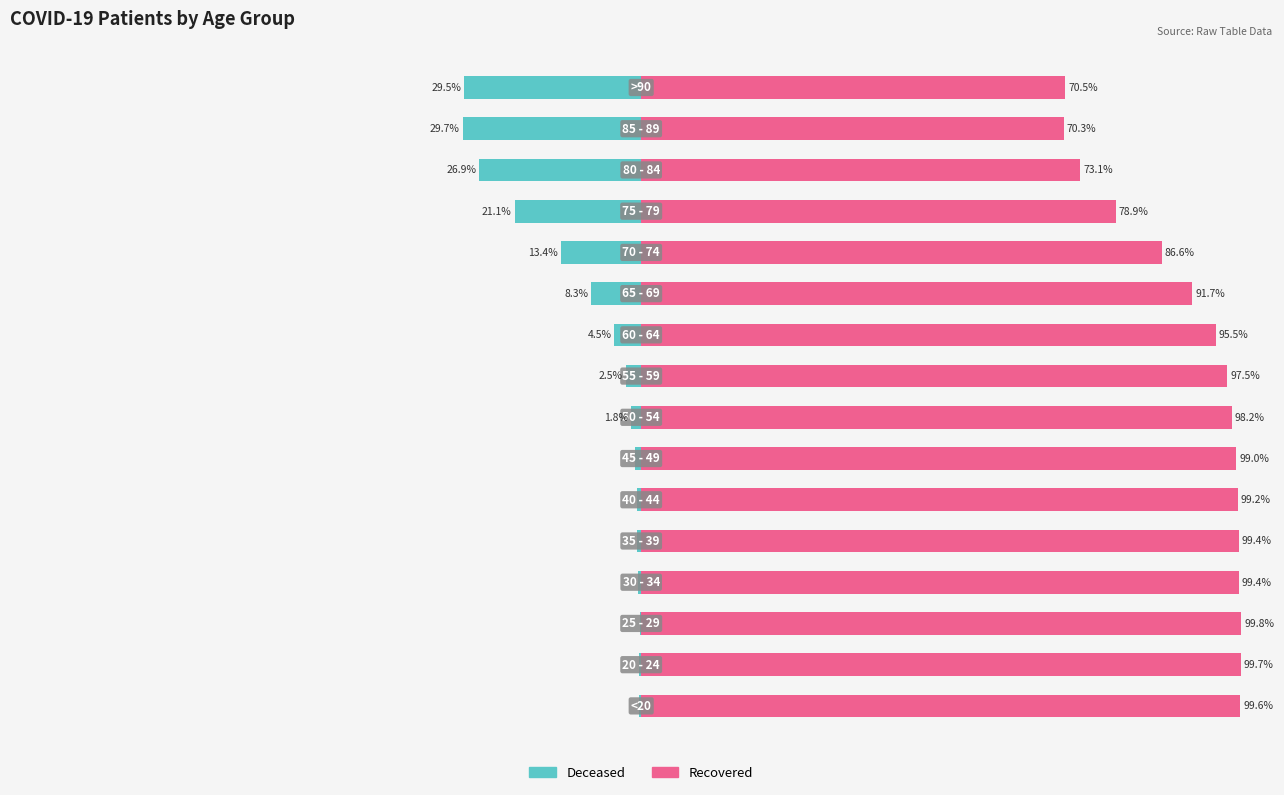

What is the value of the patients_deceased bar at the 5th from the left?

-0.6